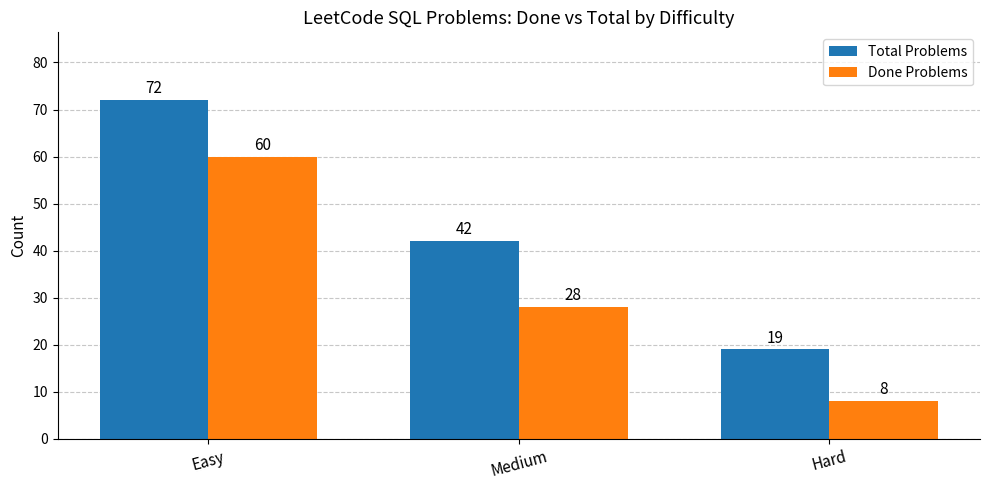

The value of Done Problems at Hard is 11. True or false?

False